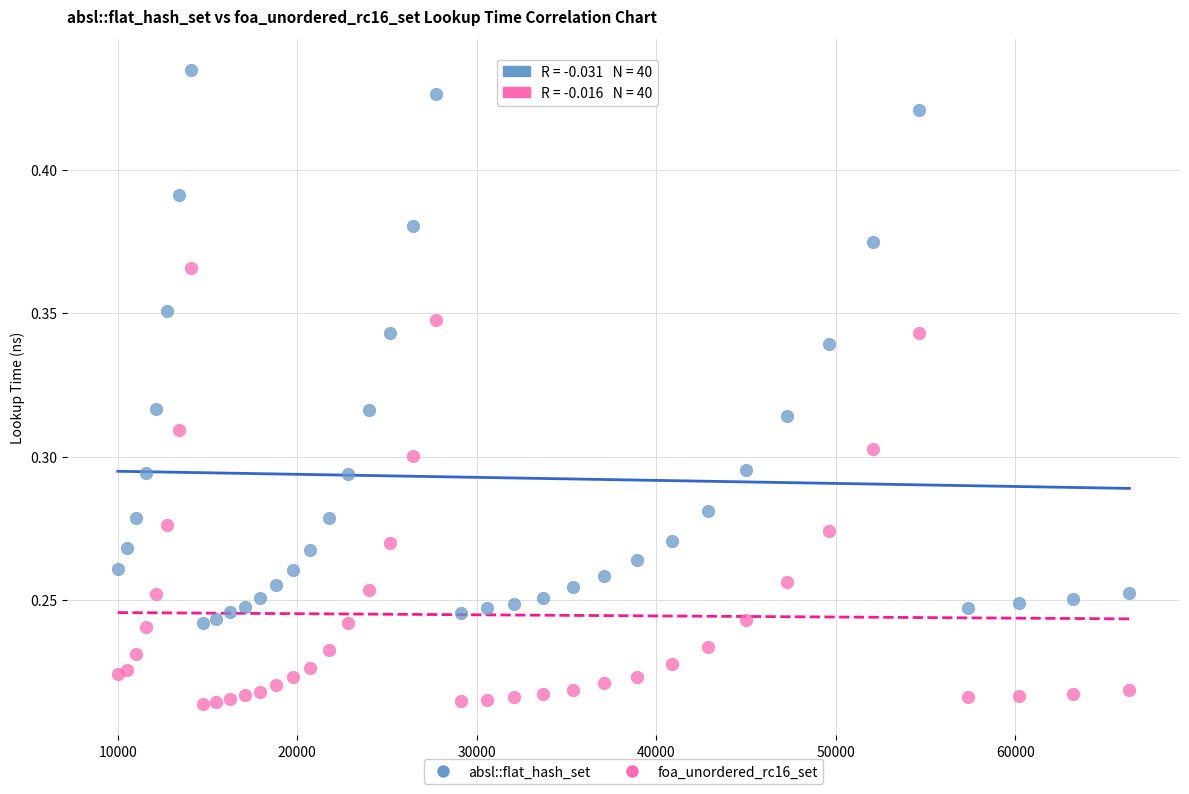

What is the X range (max minus min) for the scatter plot?

56358.0